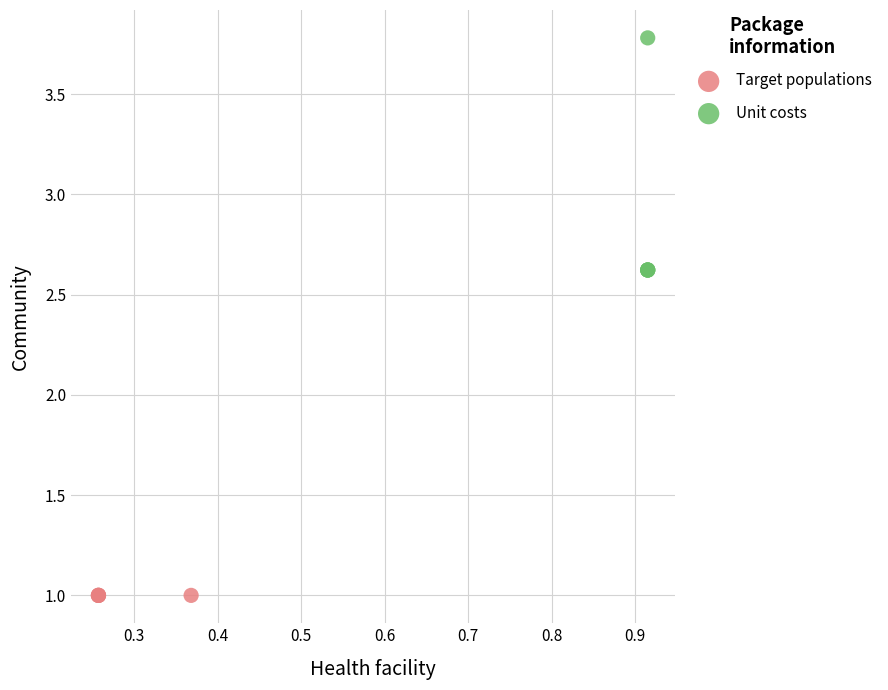

Which series contains the lowest Y value?

Target populations